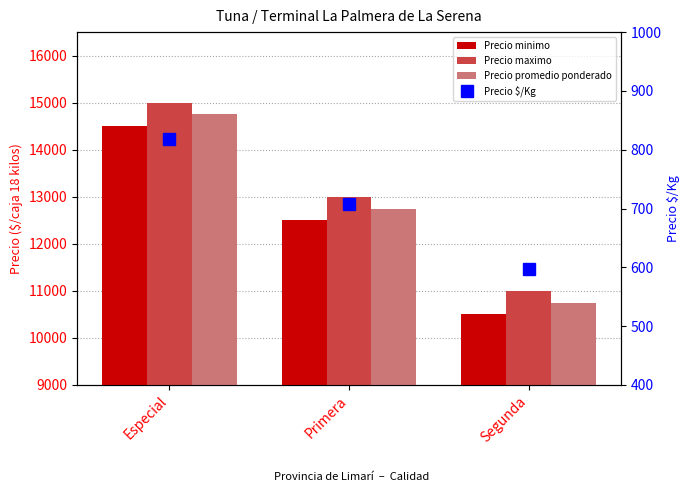

What is the approximate value of Precio minimo at Especial, to the nearest 10?

14500